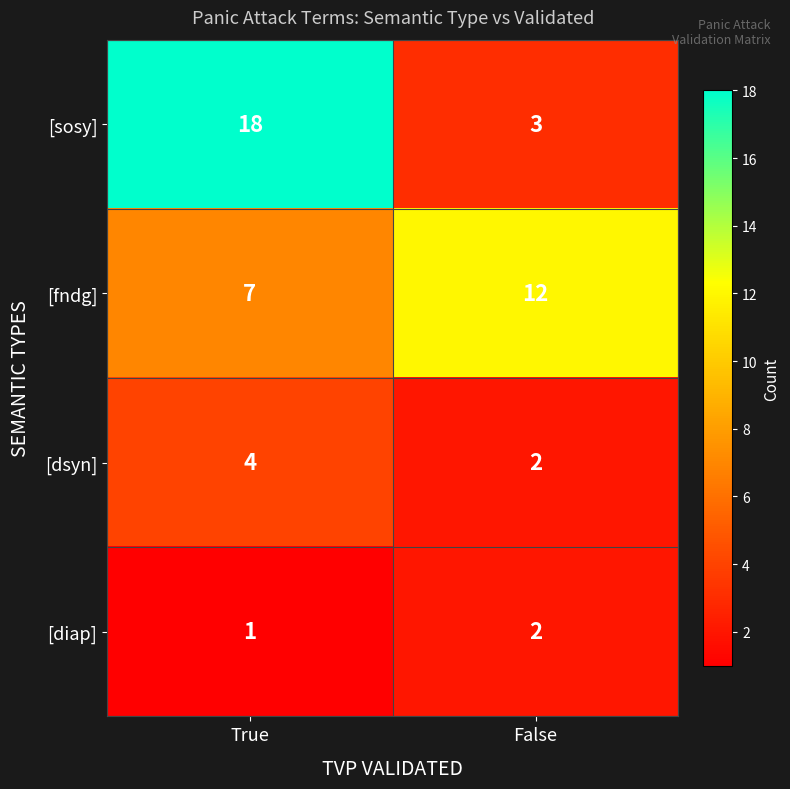

At which category is the sum across all series the highest?

True